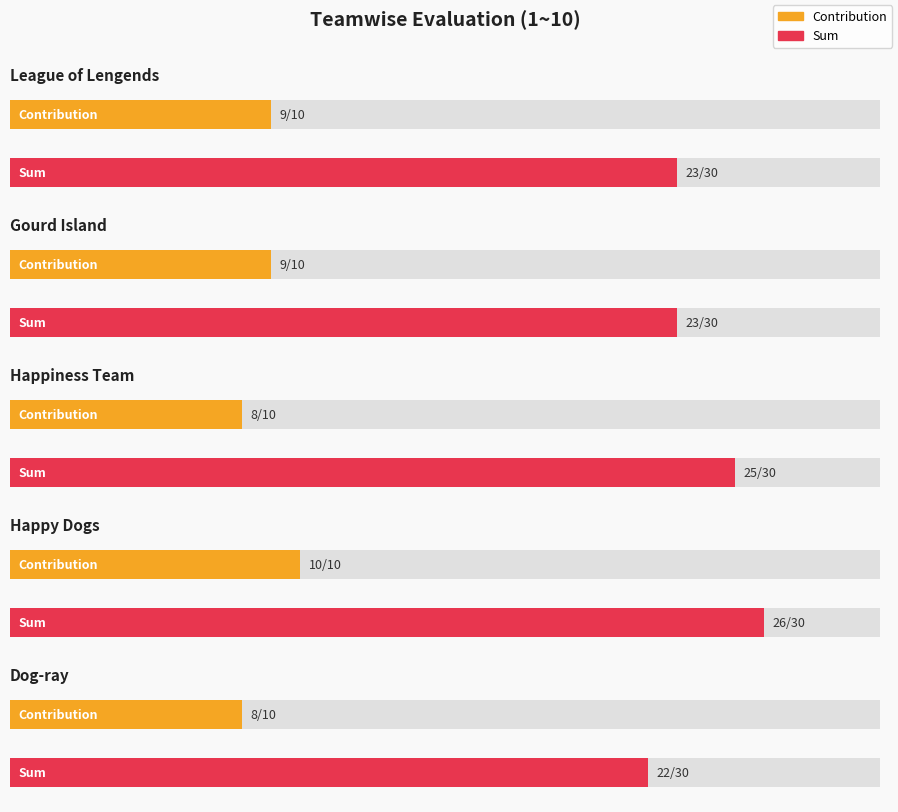

What position from the right is Happiness Team?

3